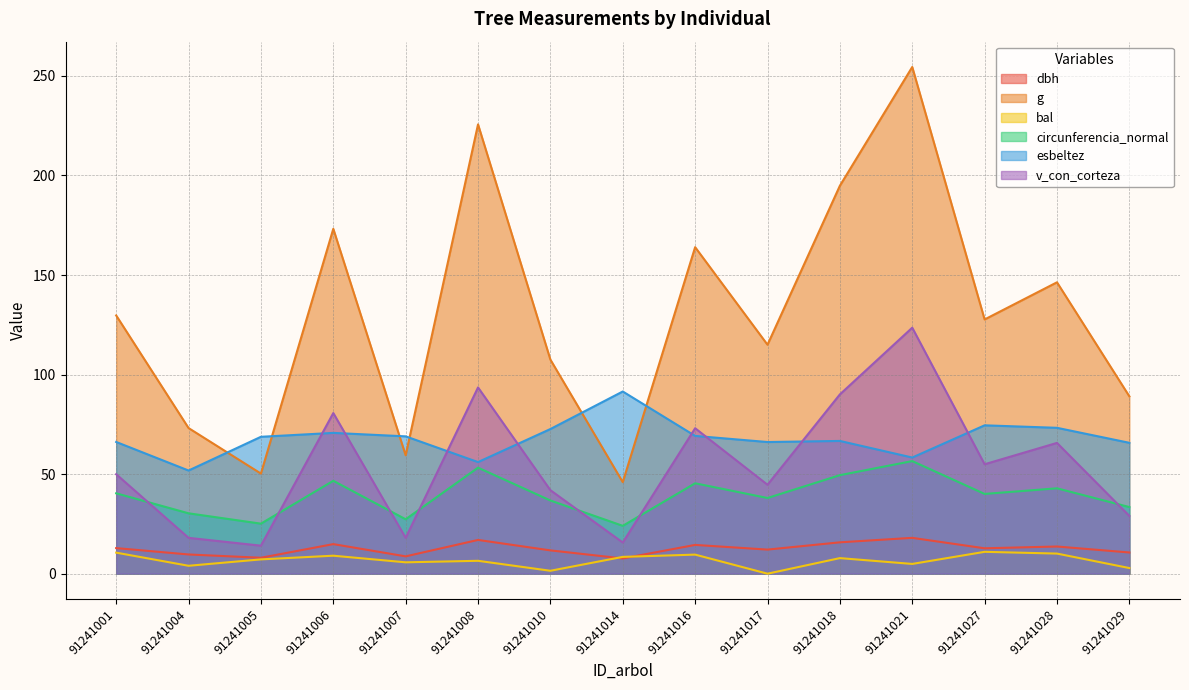

True or false: esbeltez has more than 0 points higher than both neighbors.

True